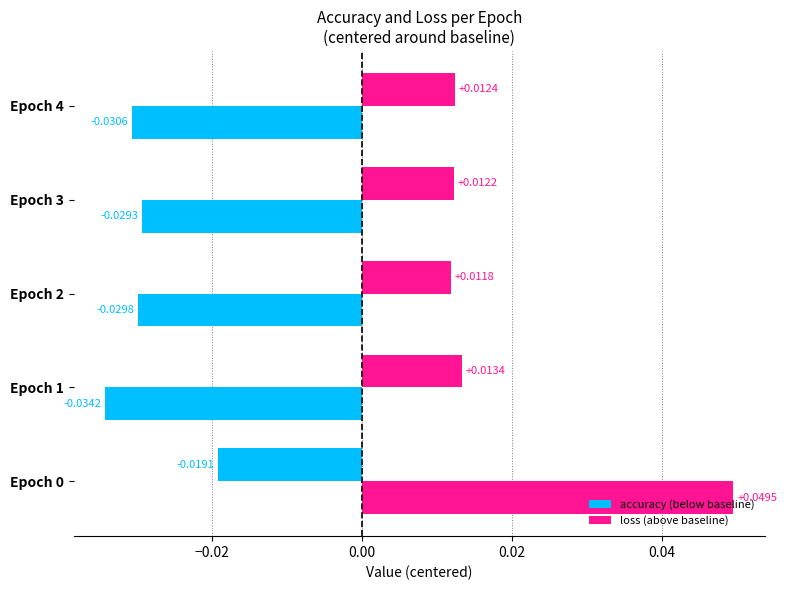

What are all the series names shown in the legend?

accuracy, loss